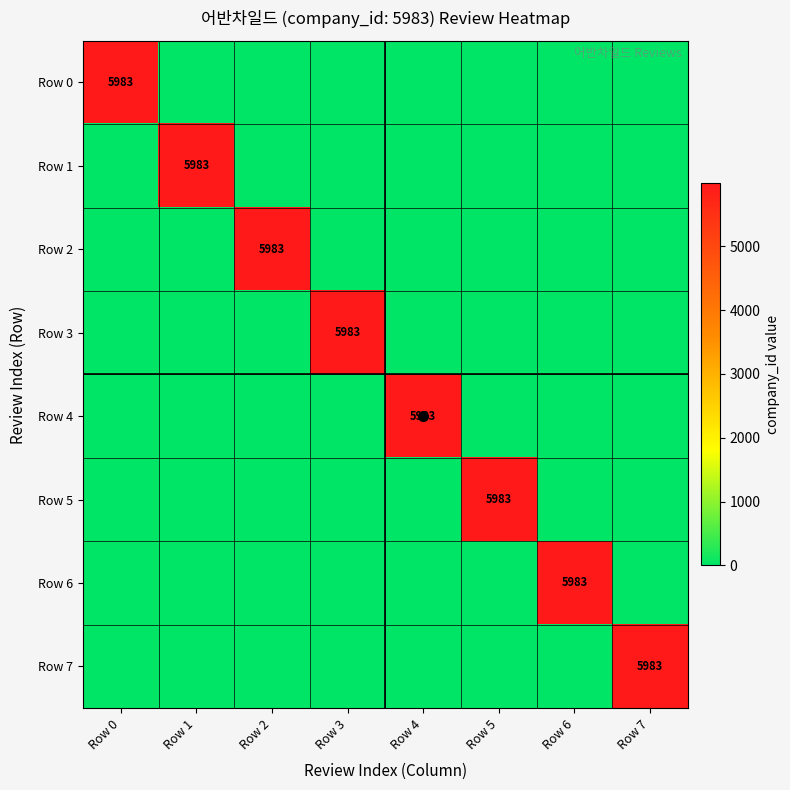

The Row 3 series shows -3110 at Row 6. True or false?

False